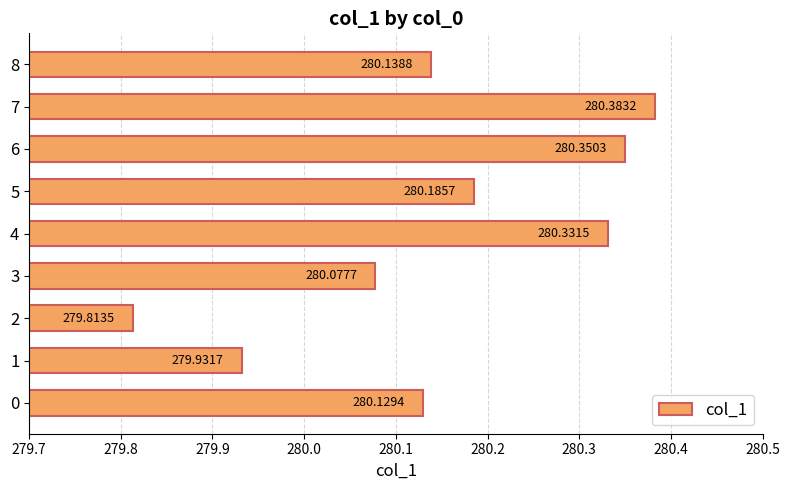

Rank the categories by value from lowest to highest.

2, 1, 3, 0, 8, 5, 4, 6, 7